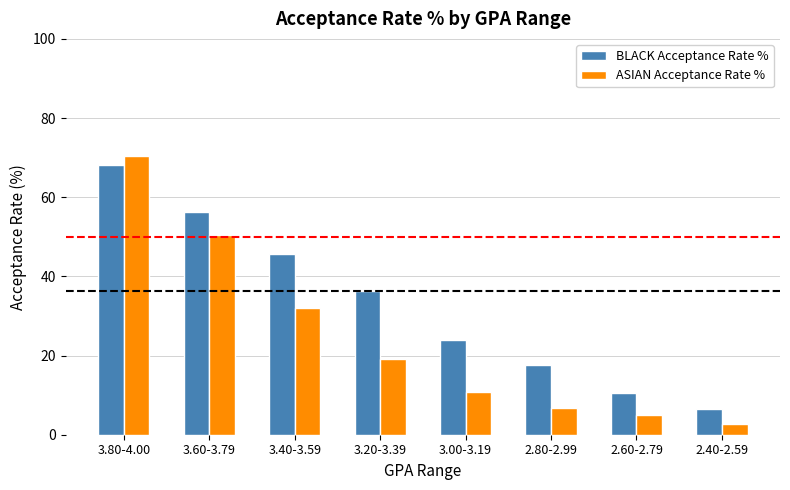

What is the label of the 7th bar from the right?

3.60-3.79